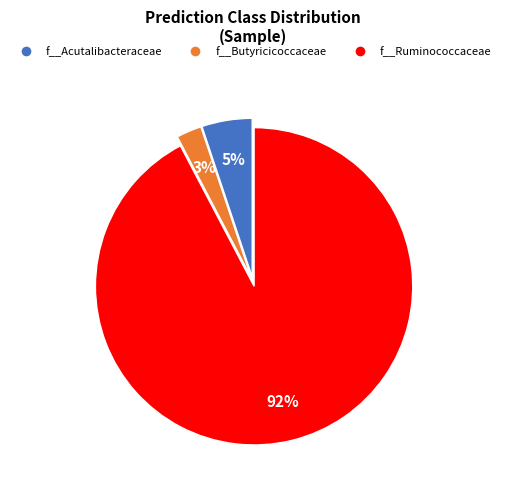

Is there any slice that represents more than half of the pie?

Yes